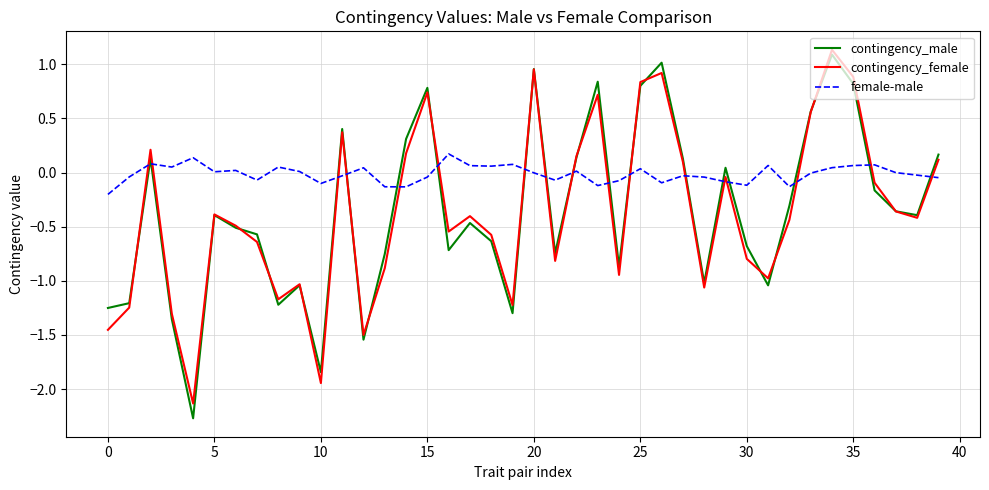

What is the highest value of the contingency_female series?

1.1